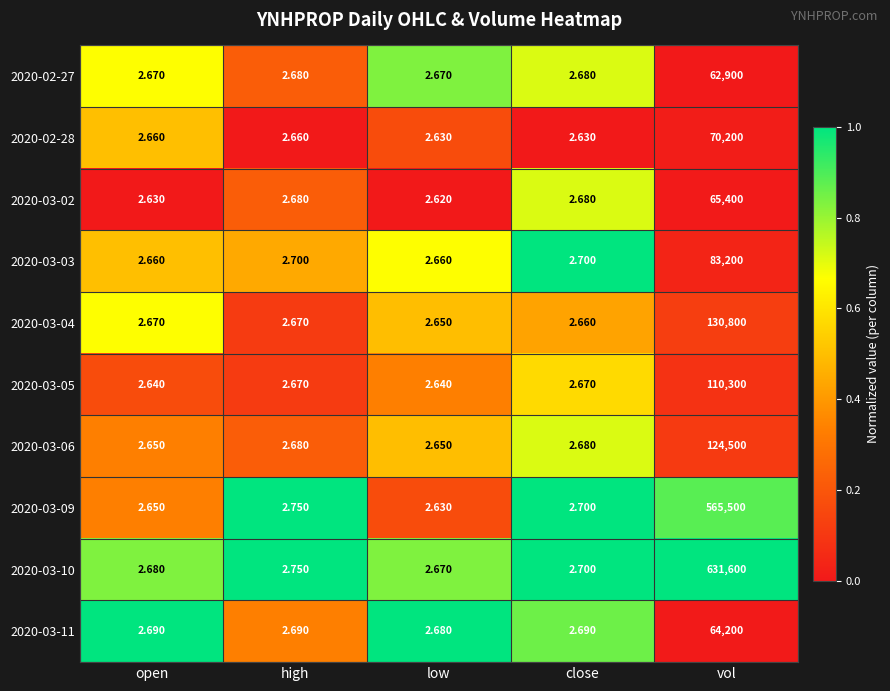

At which category is the sum across all series the highest?

vol